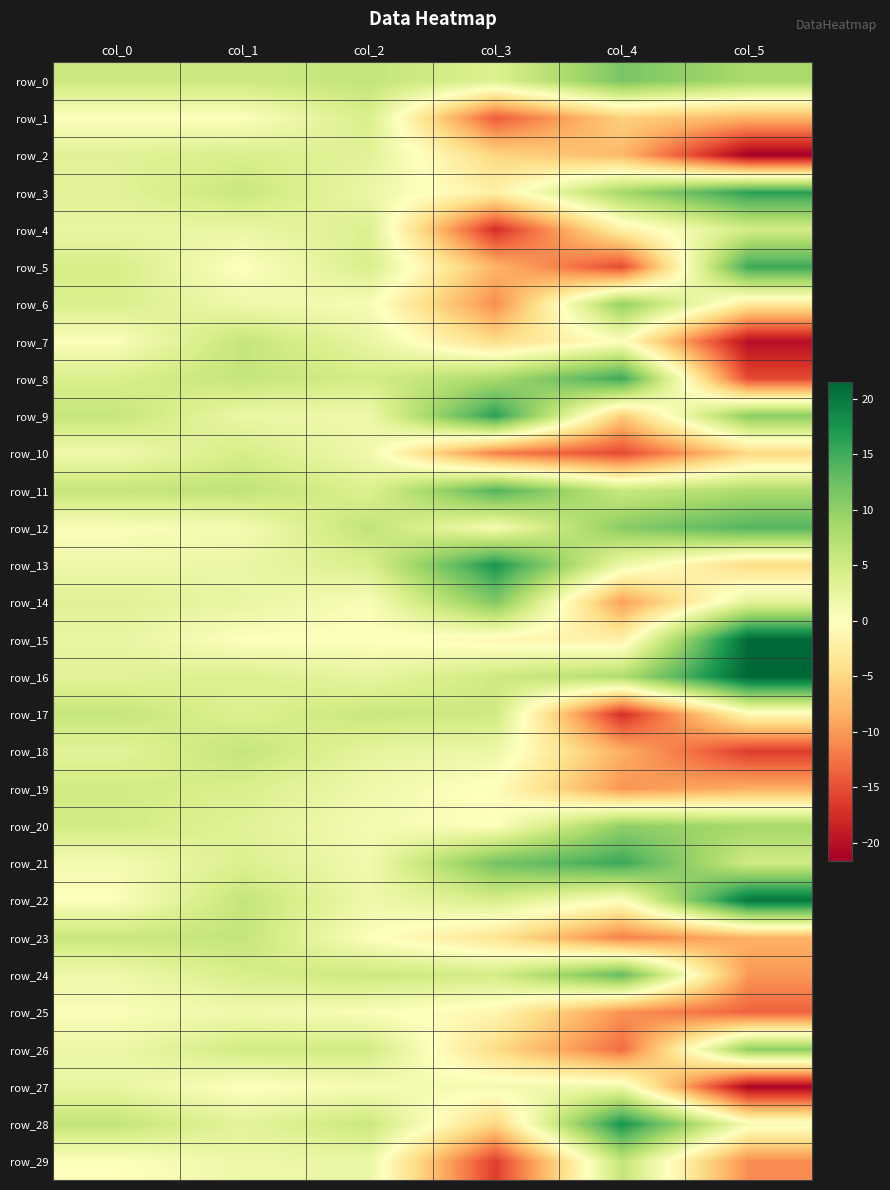

What is the difference between the maximum and minimum values in the row_0 series?

7.7